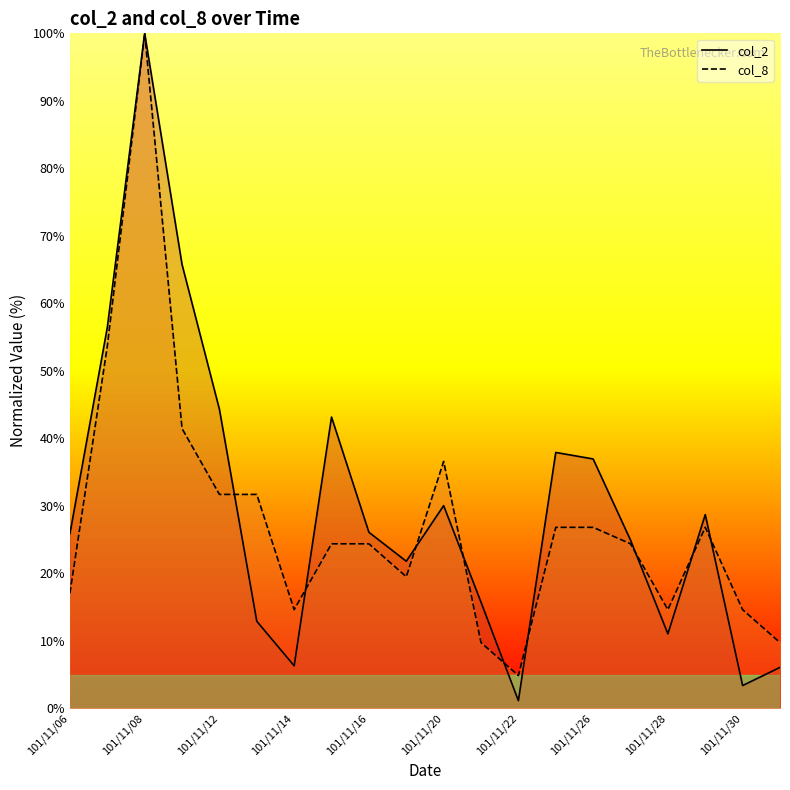

Which series has the widest spread of values?

col_2